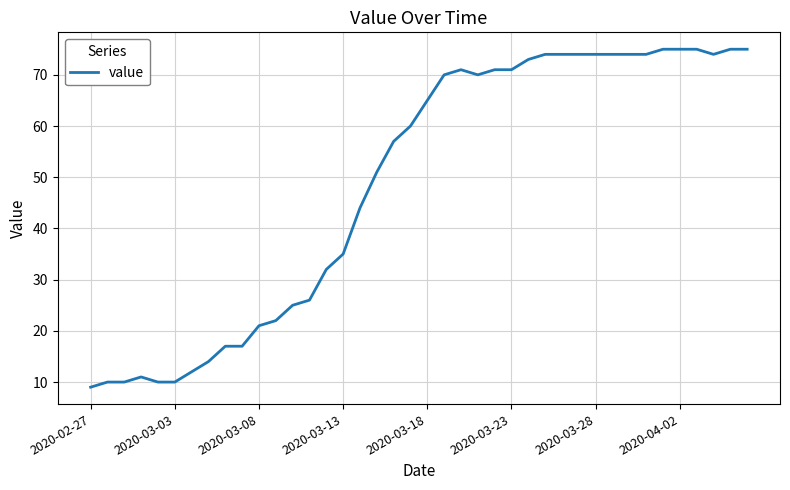

What is the difference between the maximum and minimum values?

66